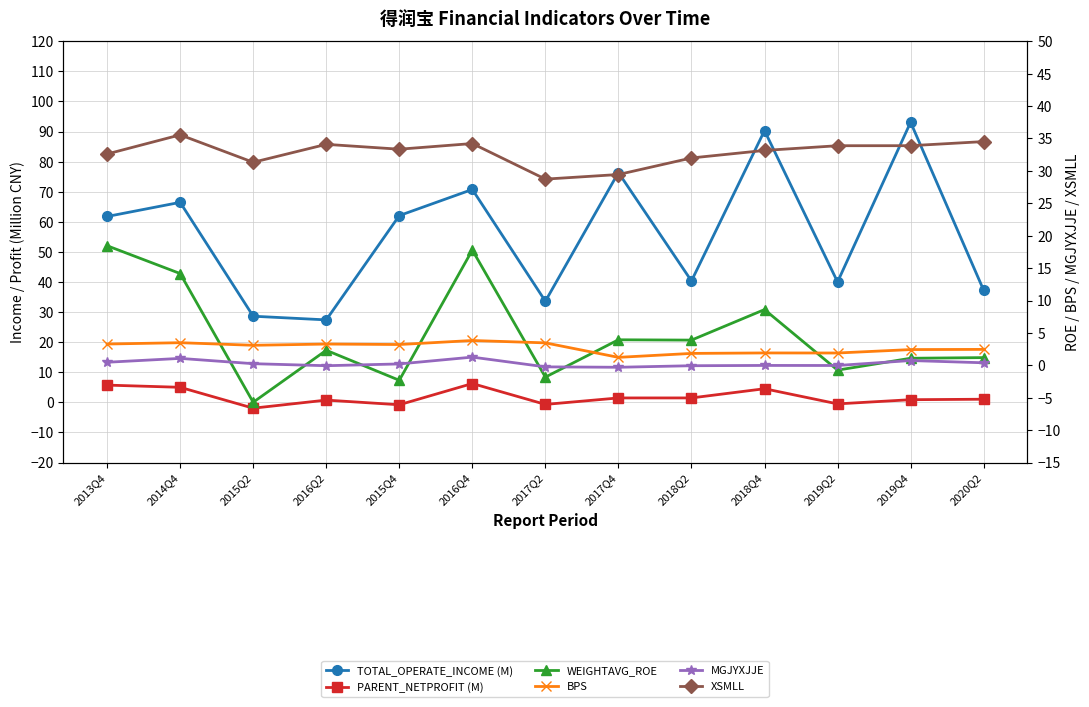

How many interior local peaks does the WEIGHTAVG_ROE series have?

4